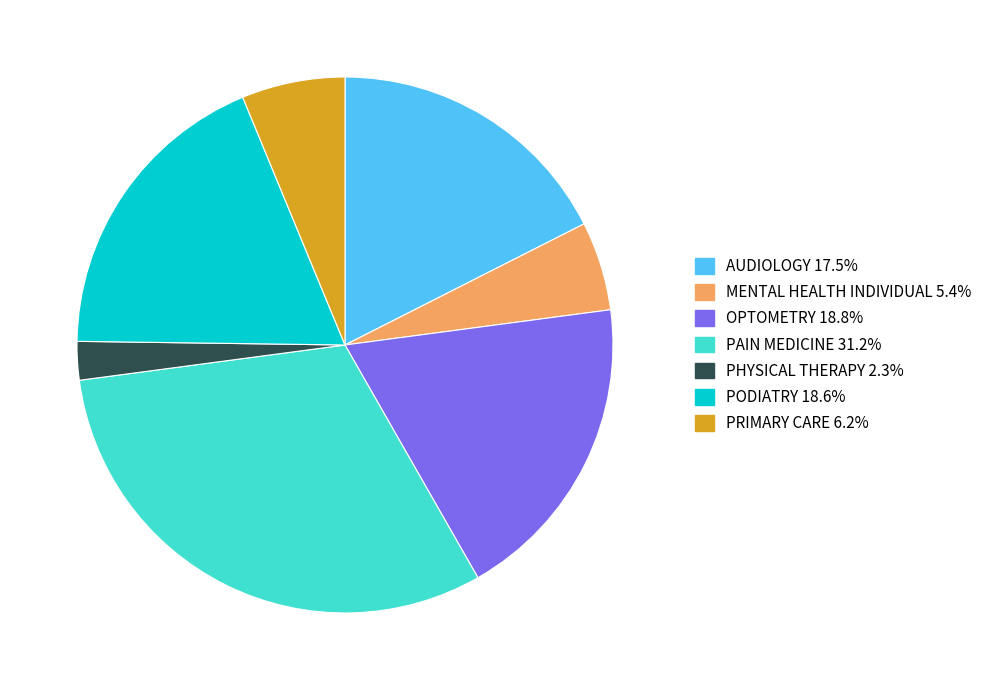

Is the sum of MENTAL HEALTH INDIVIDUAL and OPTOMETRY greater than half?

No